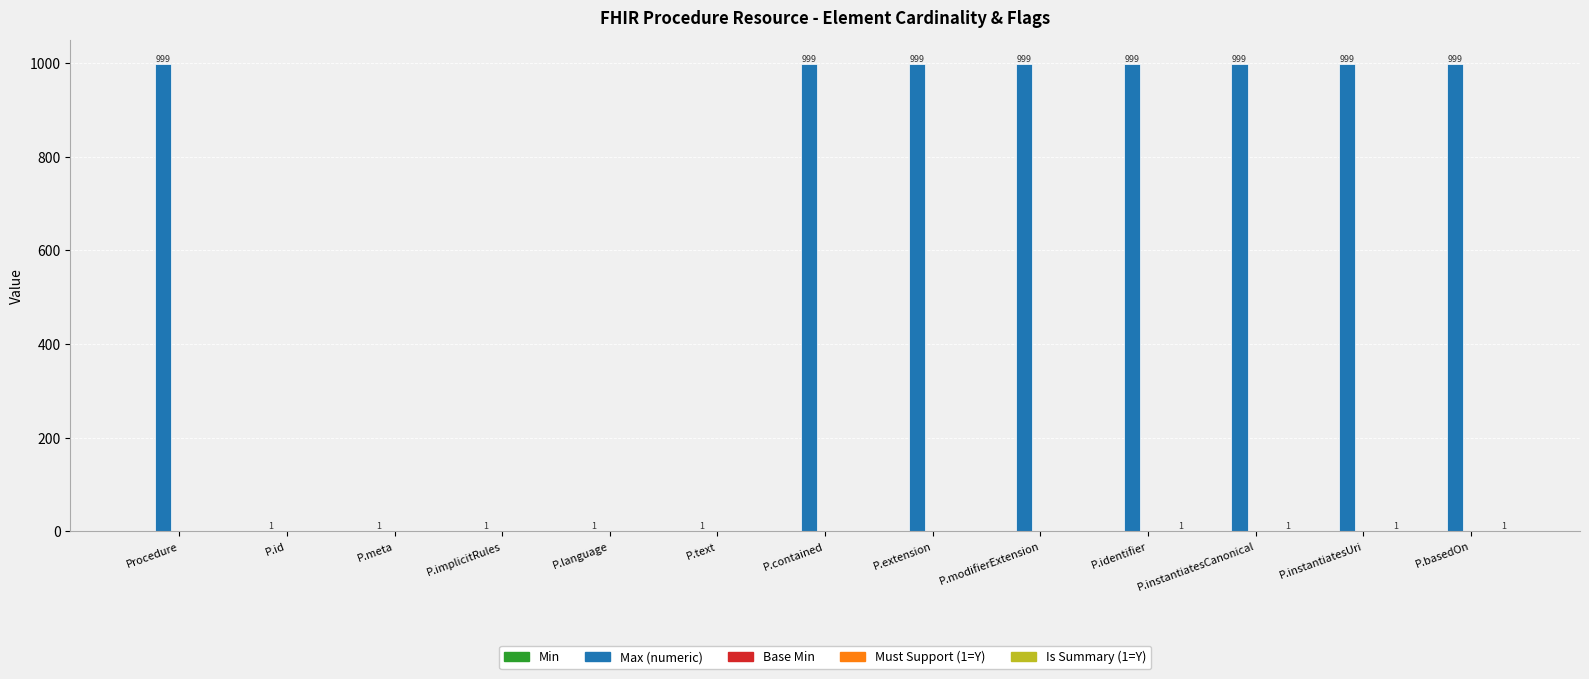

Which series has the largest range (max minus min)?

Max (numeric)